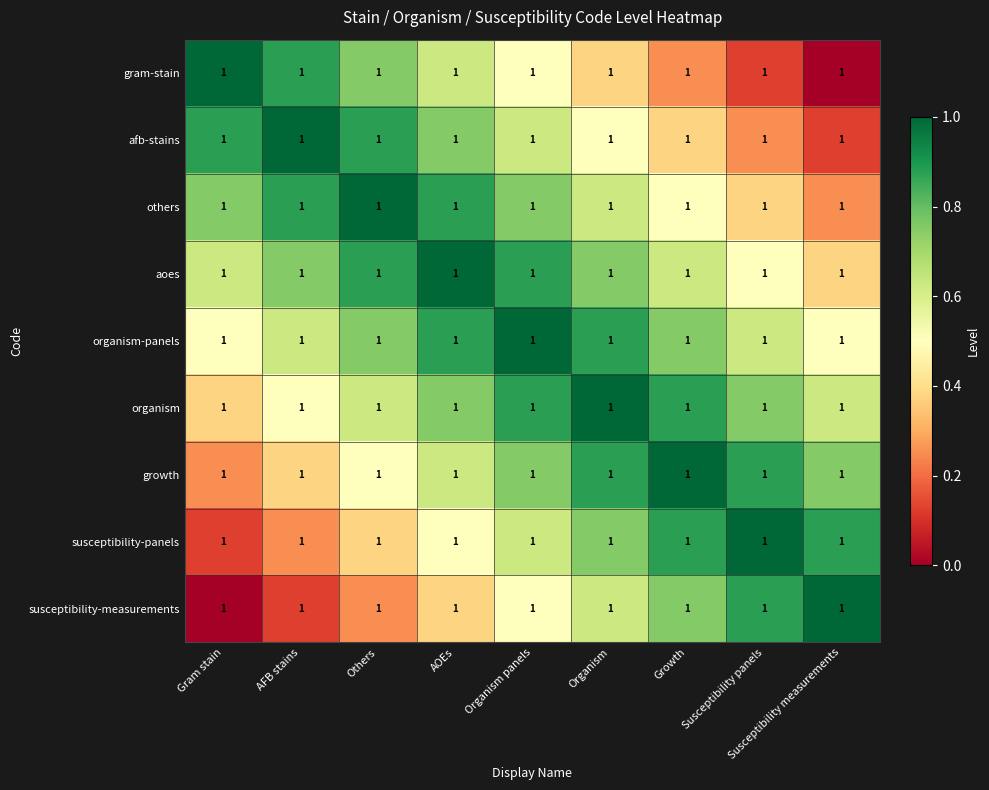

The value of others at AOEs is 0.9. True or false?

True